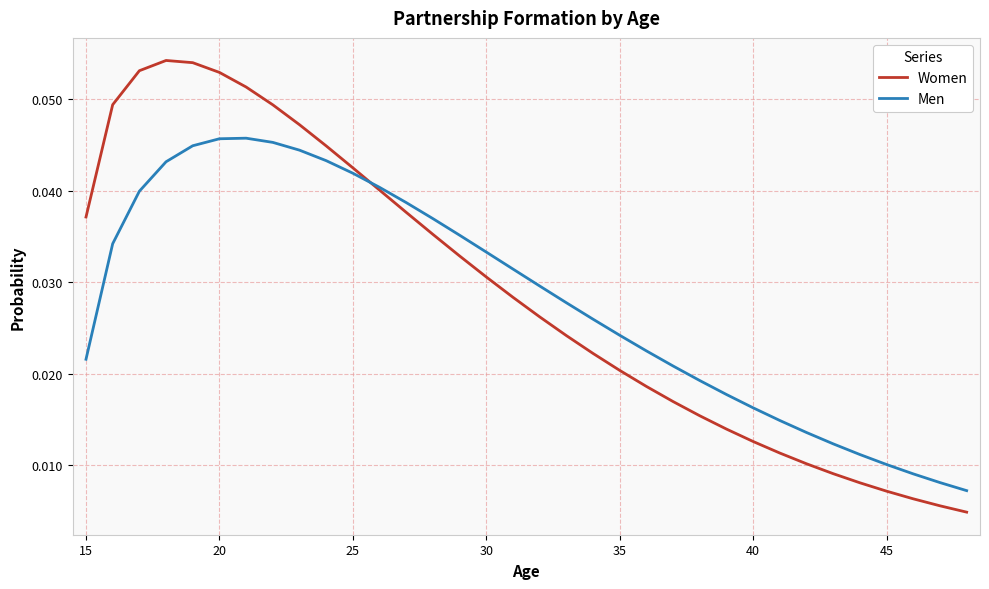

List the series in order of their peak value, lowest first.

Men, Women